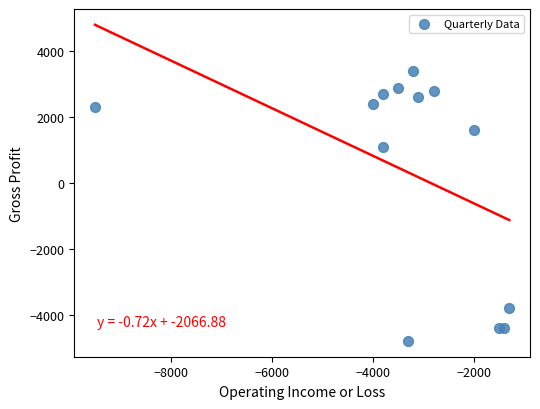

What Y value in the scatter plot is closest to -700?

1100